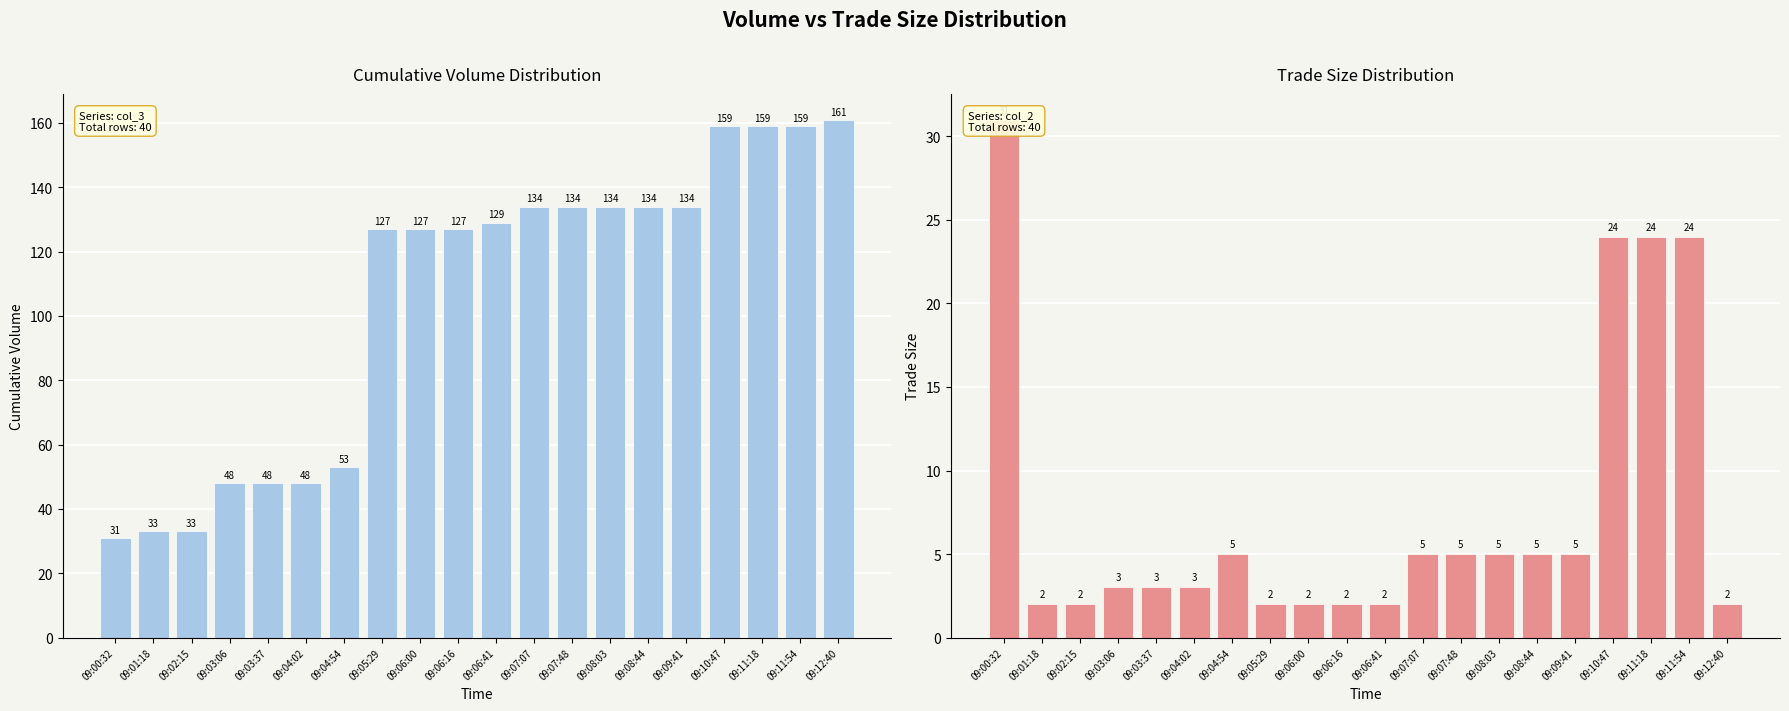

Rank the series by their maximum value, from lowest to highest.

Trade Size (col_2), Cumulative Volume (col_3)